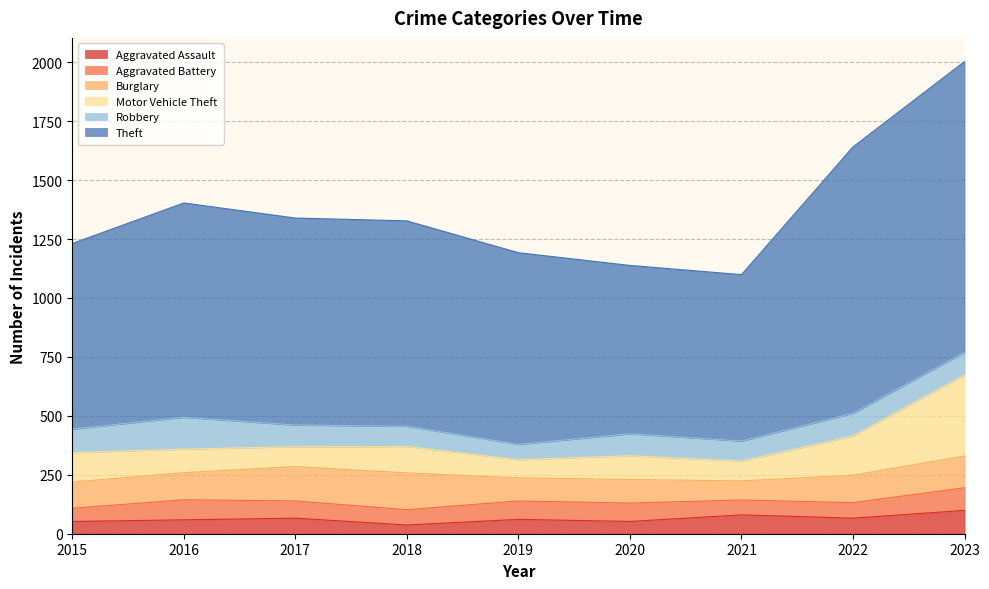

At which category is the sum across all series the highest?

2023